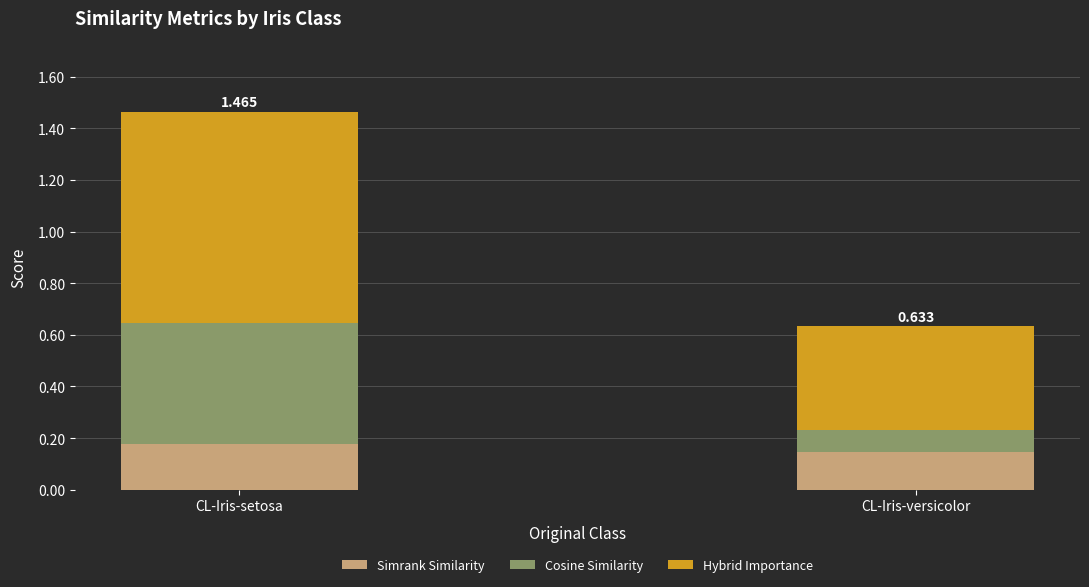

At which category is the sum across all series the highest?

CL-Iris-setosa